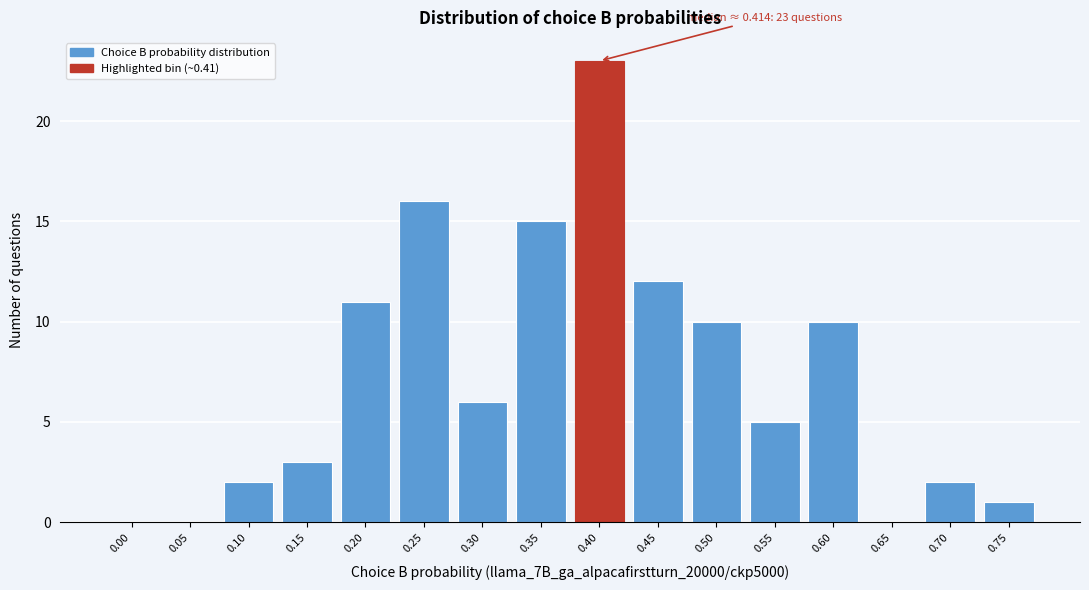

Reading left to right, transcribe all the data shown in this chart.

0.00=0	0.05=0	0.10=2	0.15=3	0.20=11	0.25=16	0.30=6	0.35=15	0.40=23	0.45=12	0.50=10	0.55=5	0.60=10	0.65=0	0.70=2	0.75=1